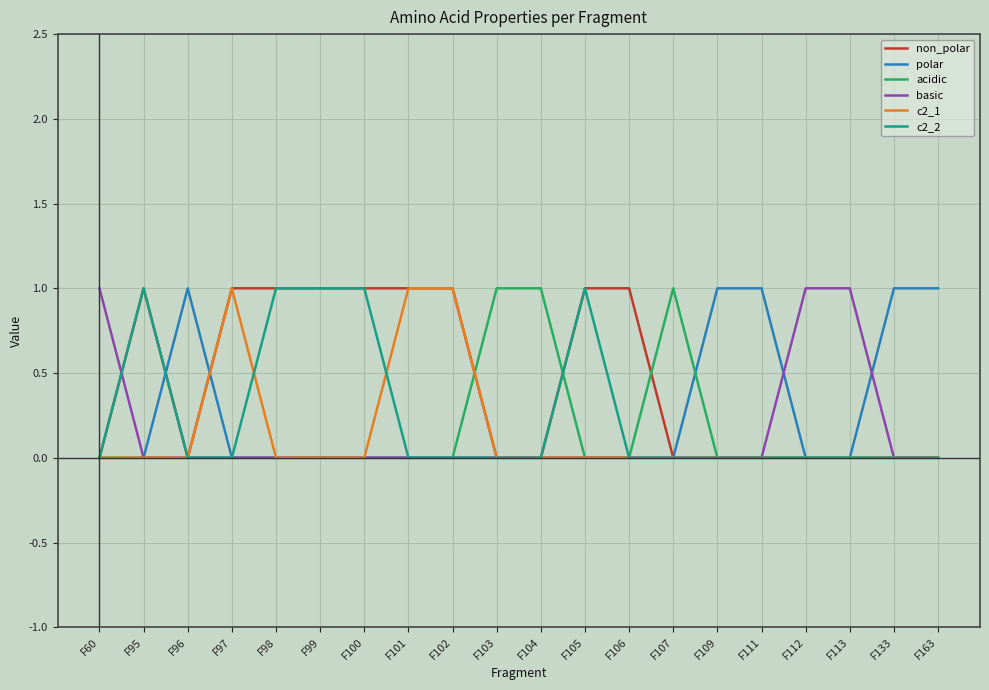

True or false: basic has a value of 1 at F112.

True